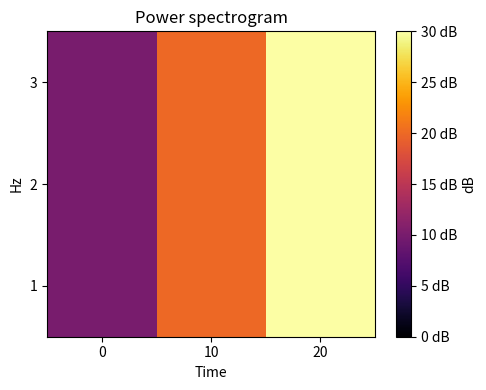

How many series are shown in this chart?

3